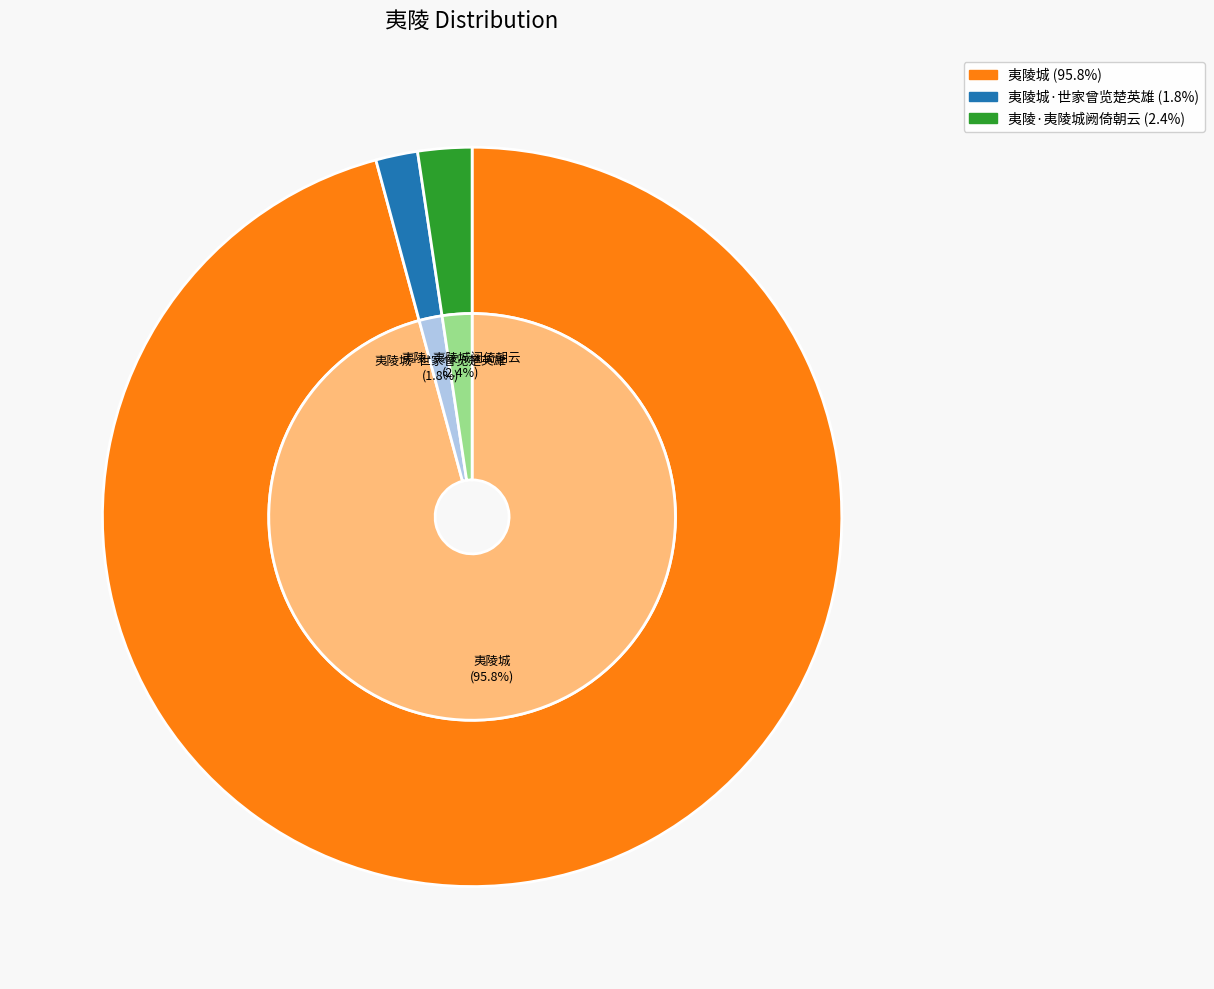

To the nearest percent, what percentage of the pie is 夷陵城?

96%